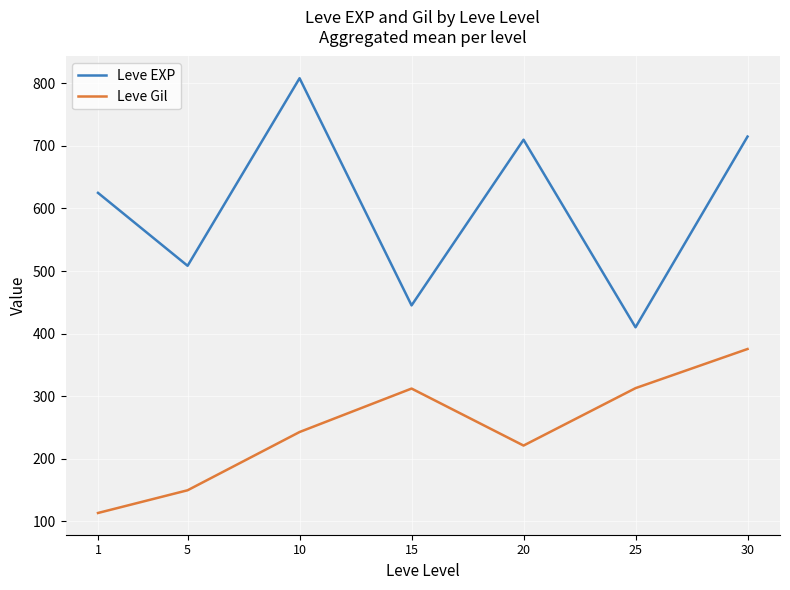

At which label is Leve Gil closest to 244?

10